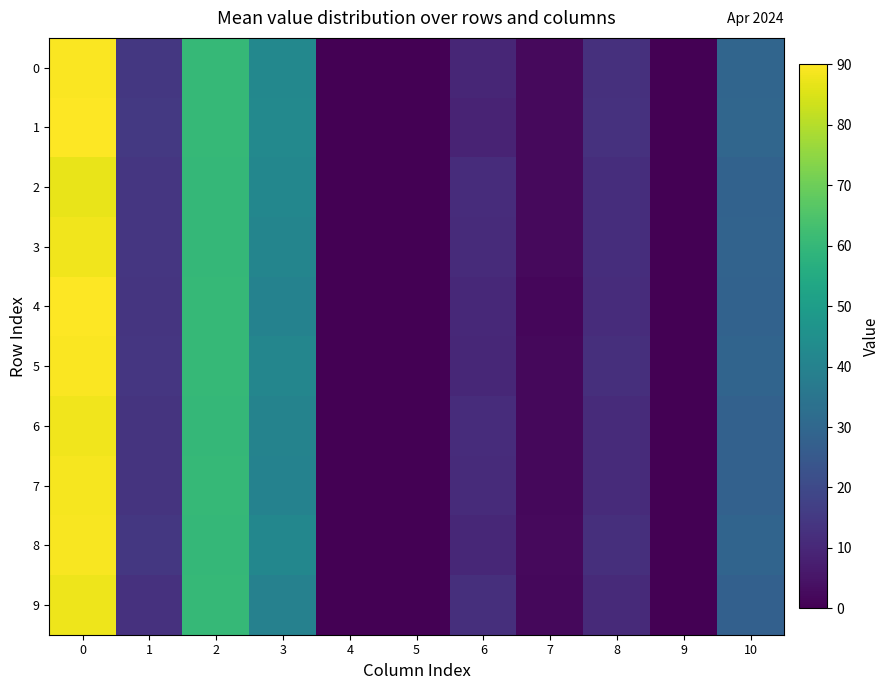

Which series changed the most between 9 and 10?

1